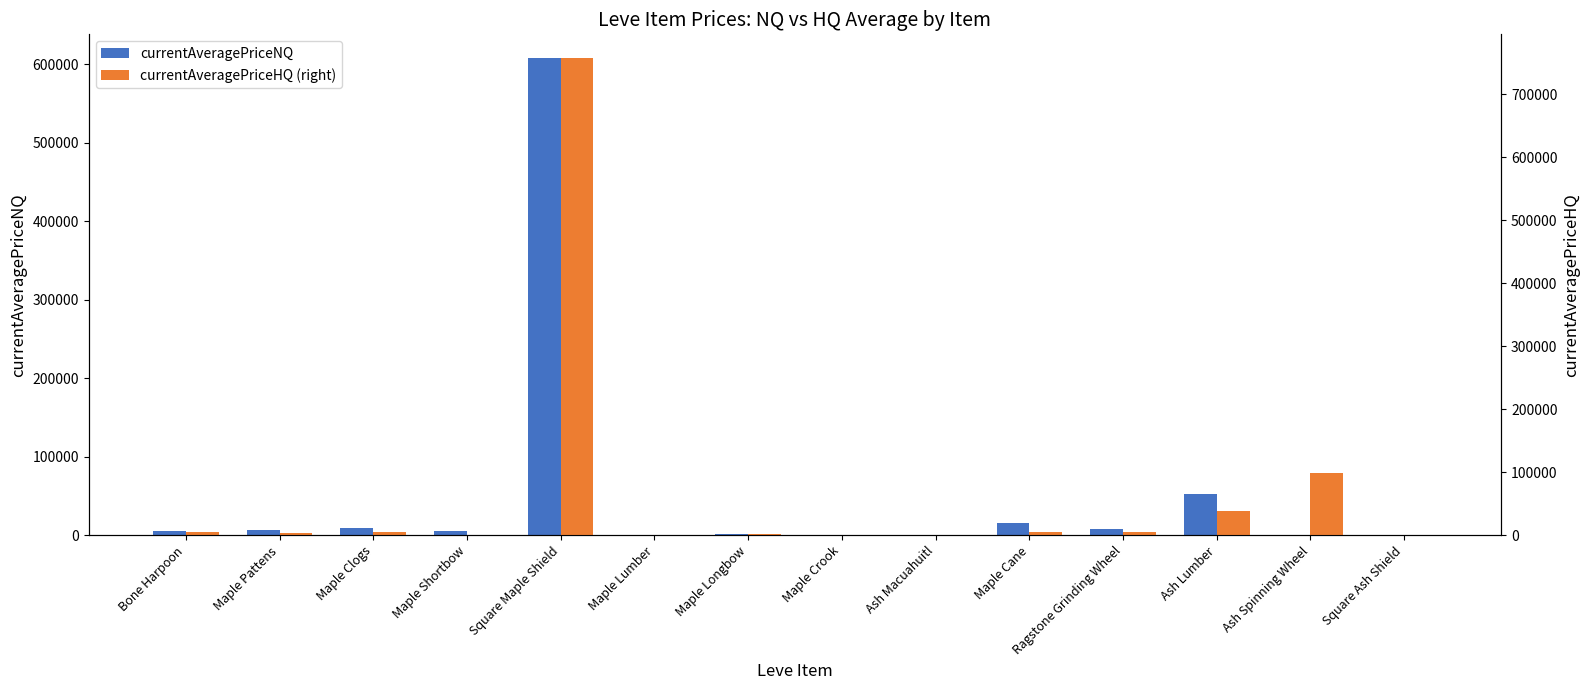

Are the bars horizontal?

No